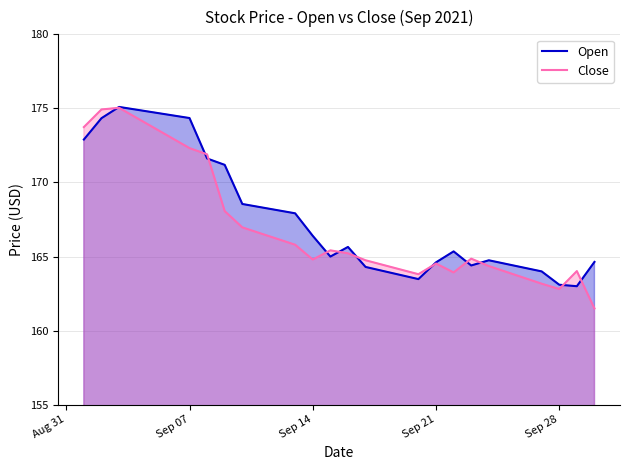

The value of Open at Sep 21 is 164.6. True or false?

True